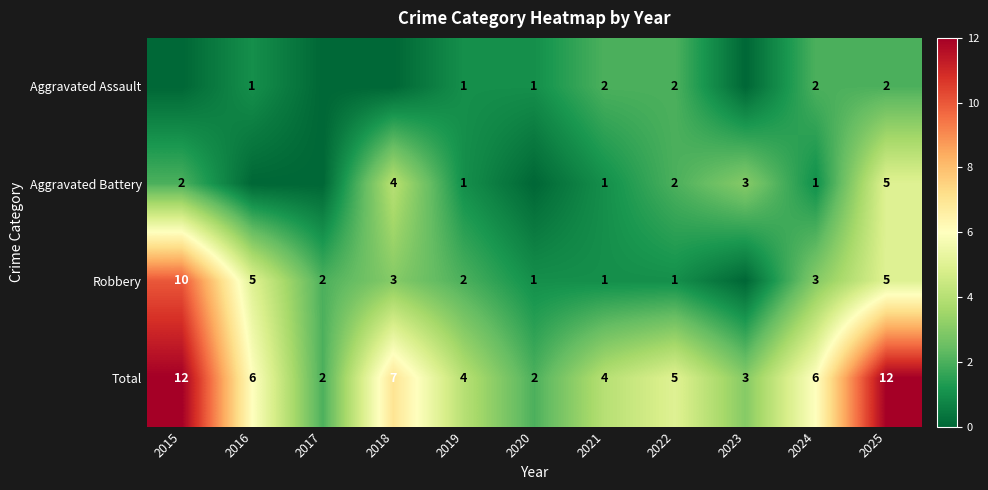

Rank the series at 2024 from lowest to highest value.

Aggravated Battery, Aggravated Assault, Robbery, Total